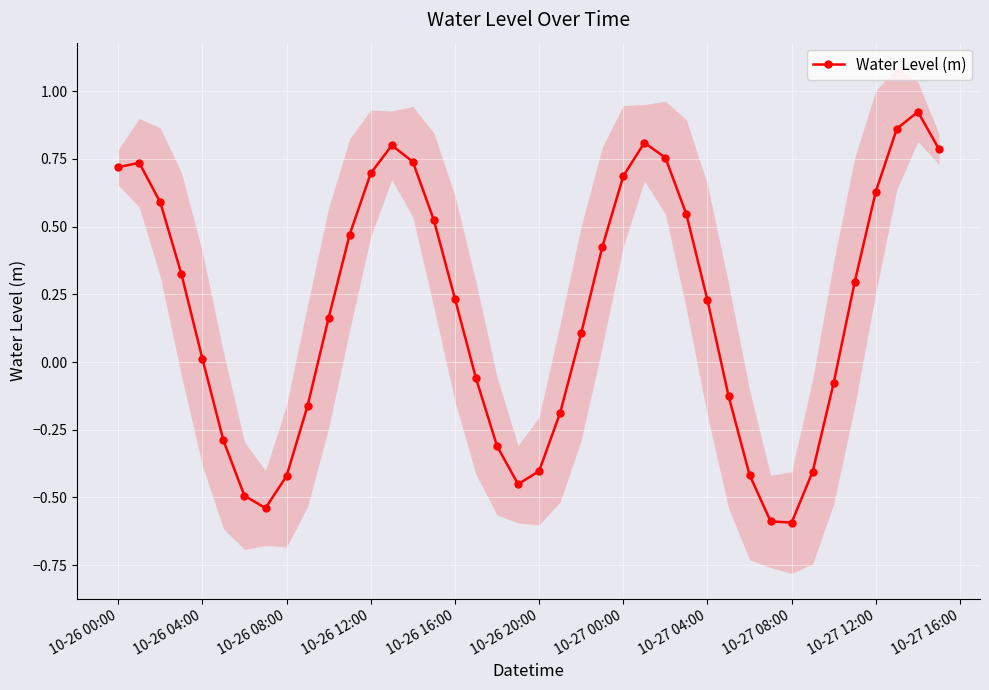

How many interior local valleys does the Water Level (m) series have?

3